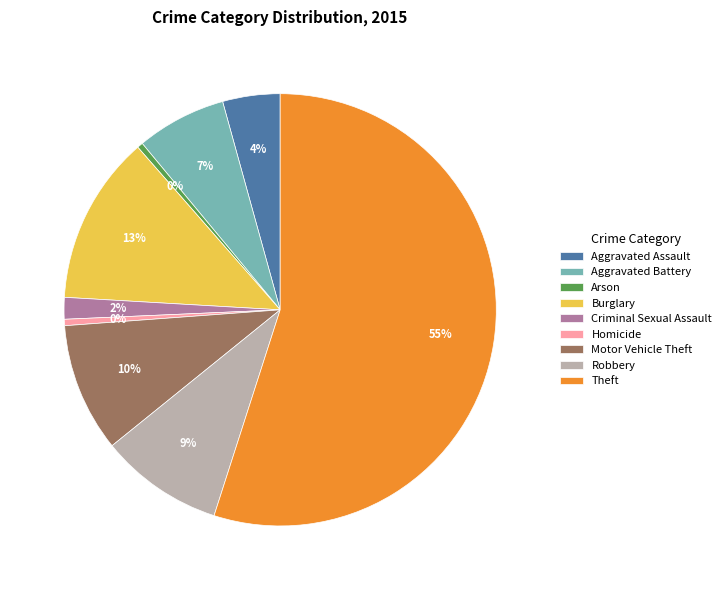

How many slices are in this pie chart?

9